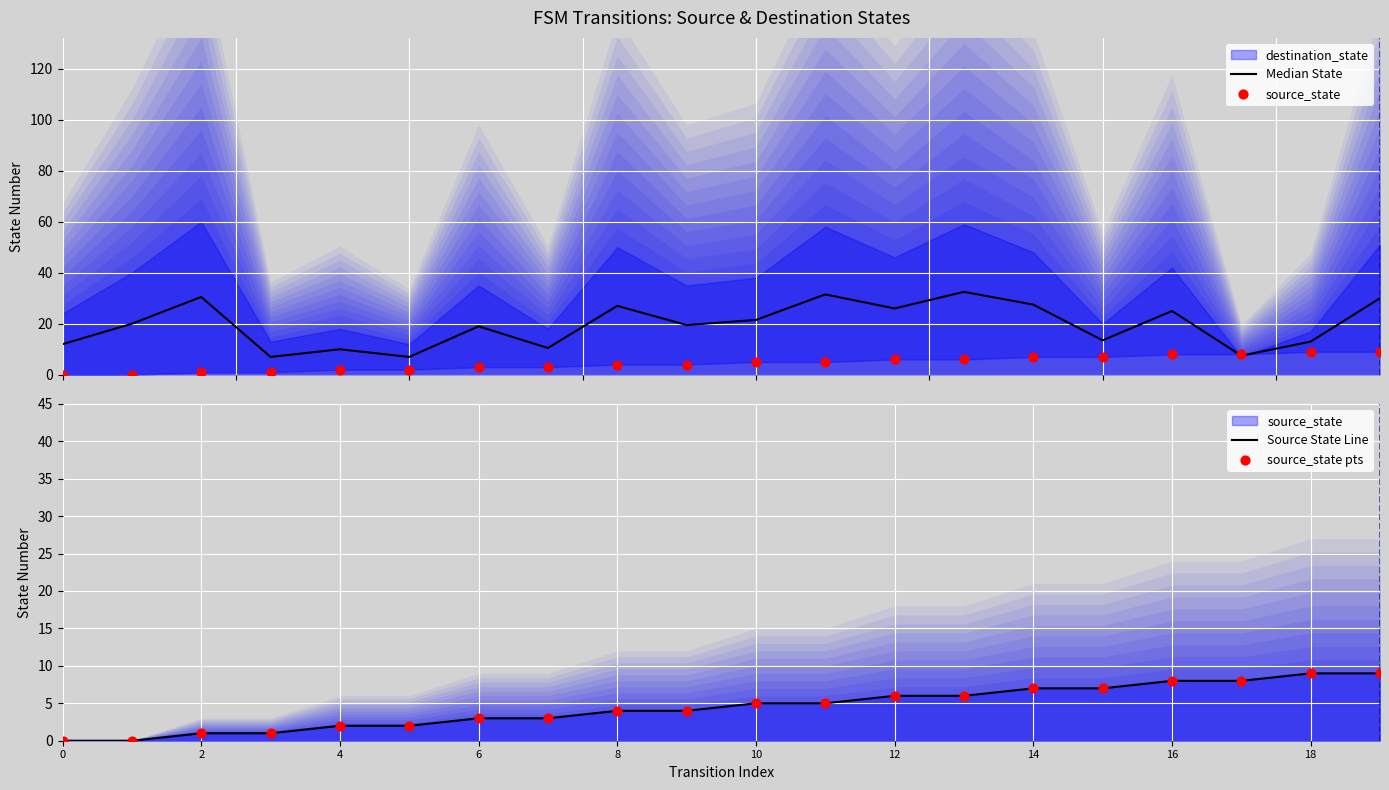

What is the total value across all series at 8?

39.0